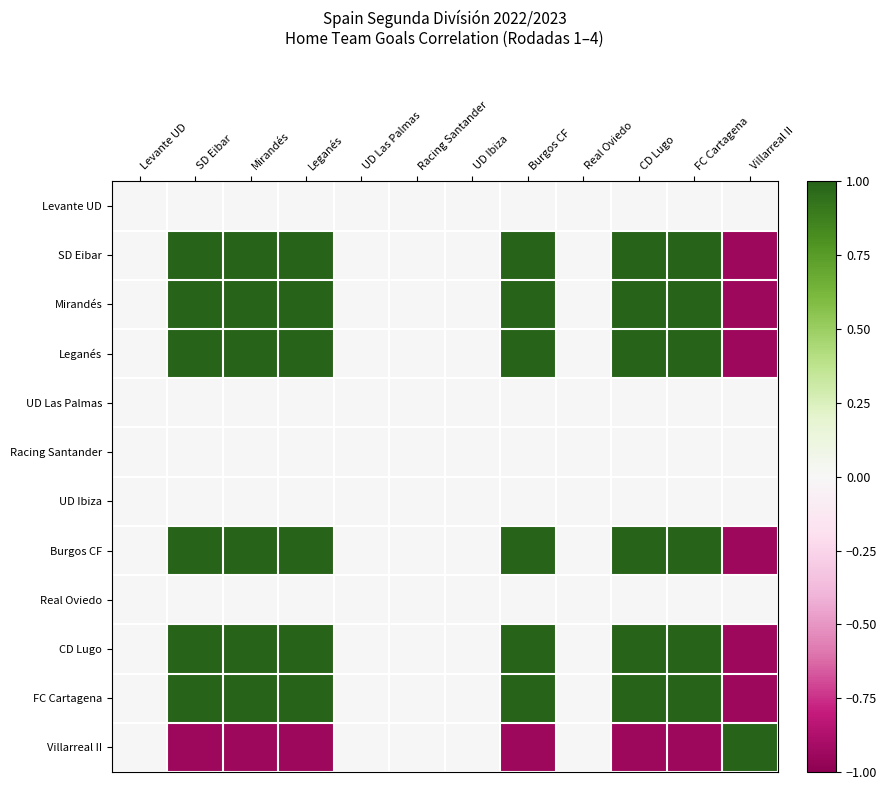

At which category is the sum across all series the highest?

SD Eibar